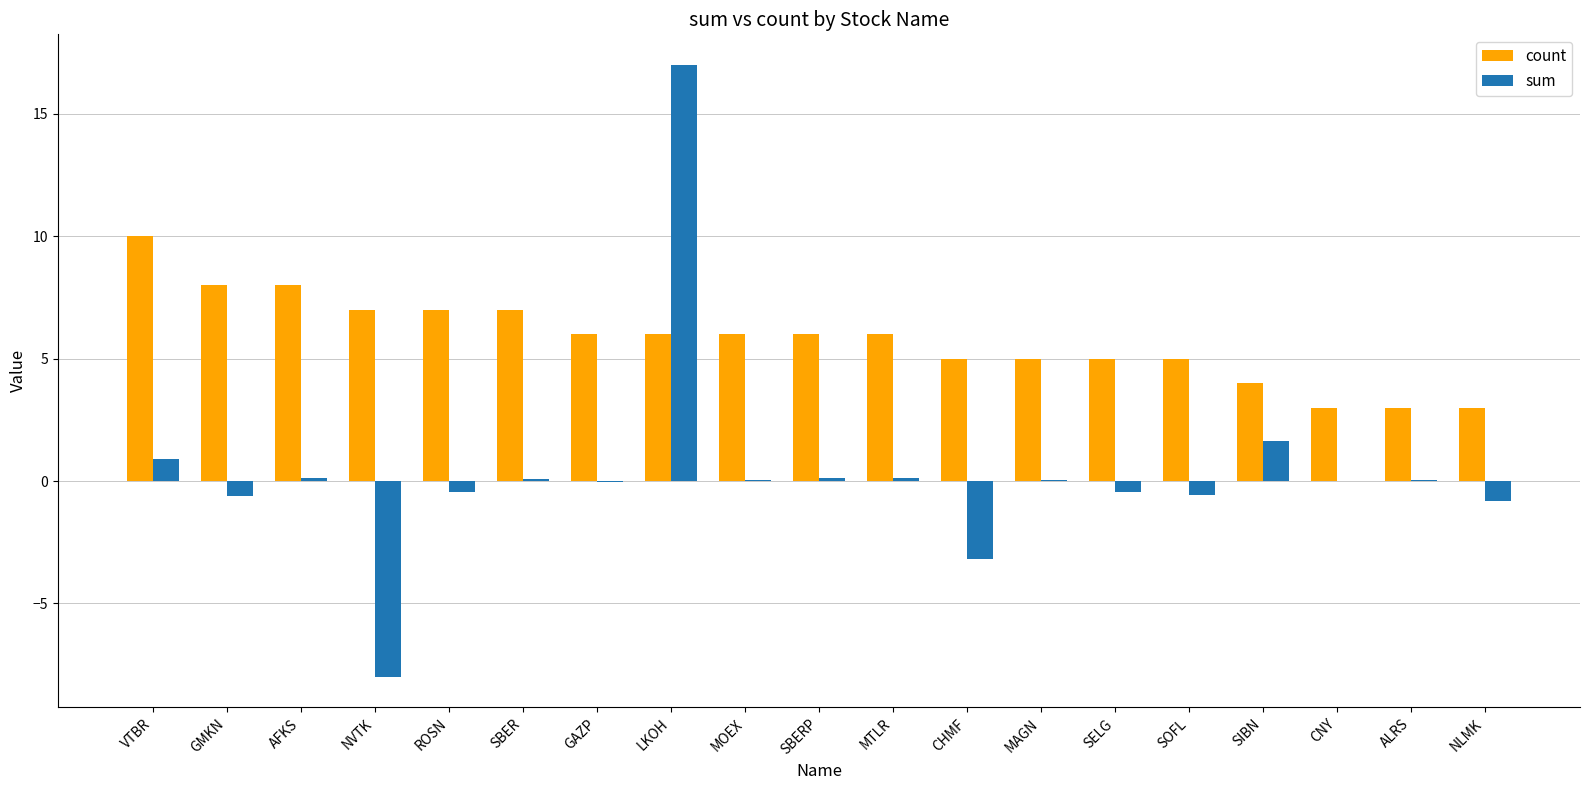

The sum series shows 0.1 at SBER. True or false?

True